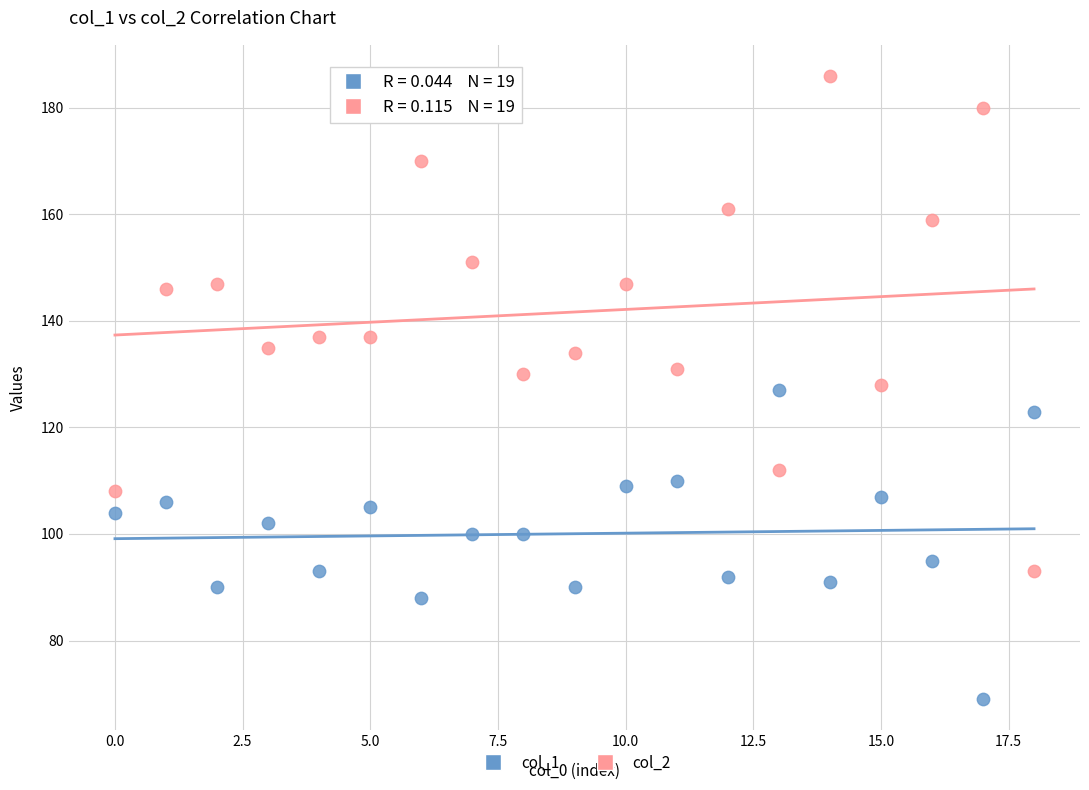

Which series reaches the maximum Y coordinate?

col_2